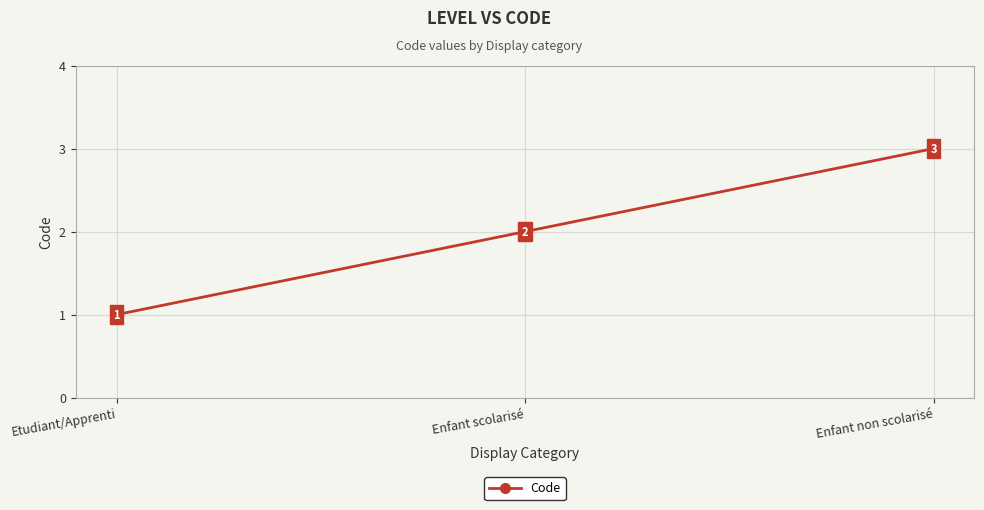

True or false: the data shows 4 at Enfant scolarisé.

False